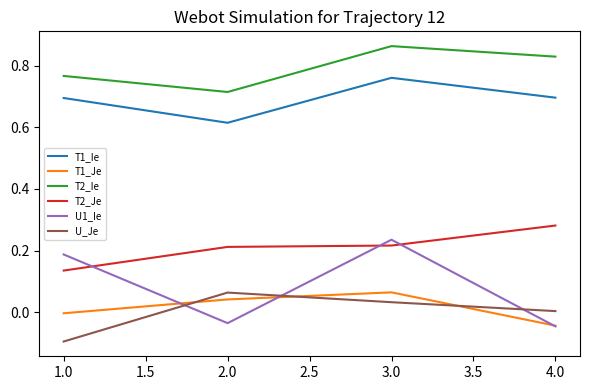

Where is T1_Je nearest to the value 0?

1.0